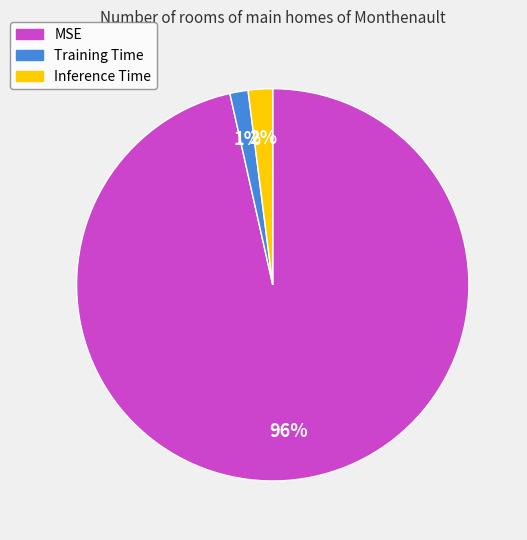

Count the number of slices in the pie.

3